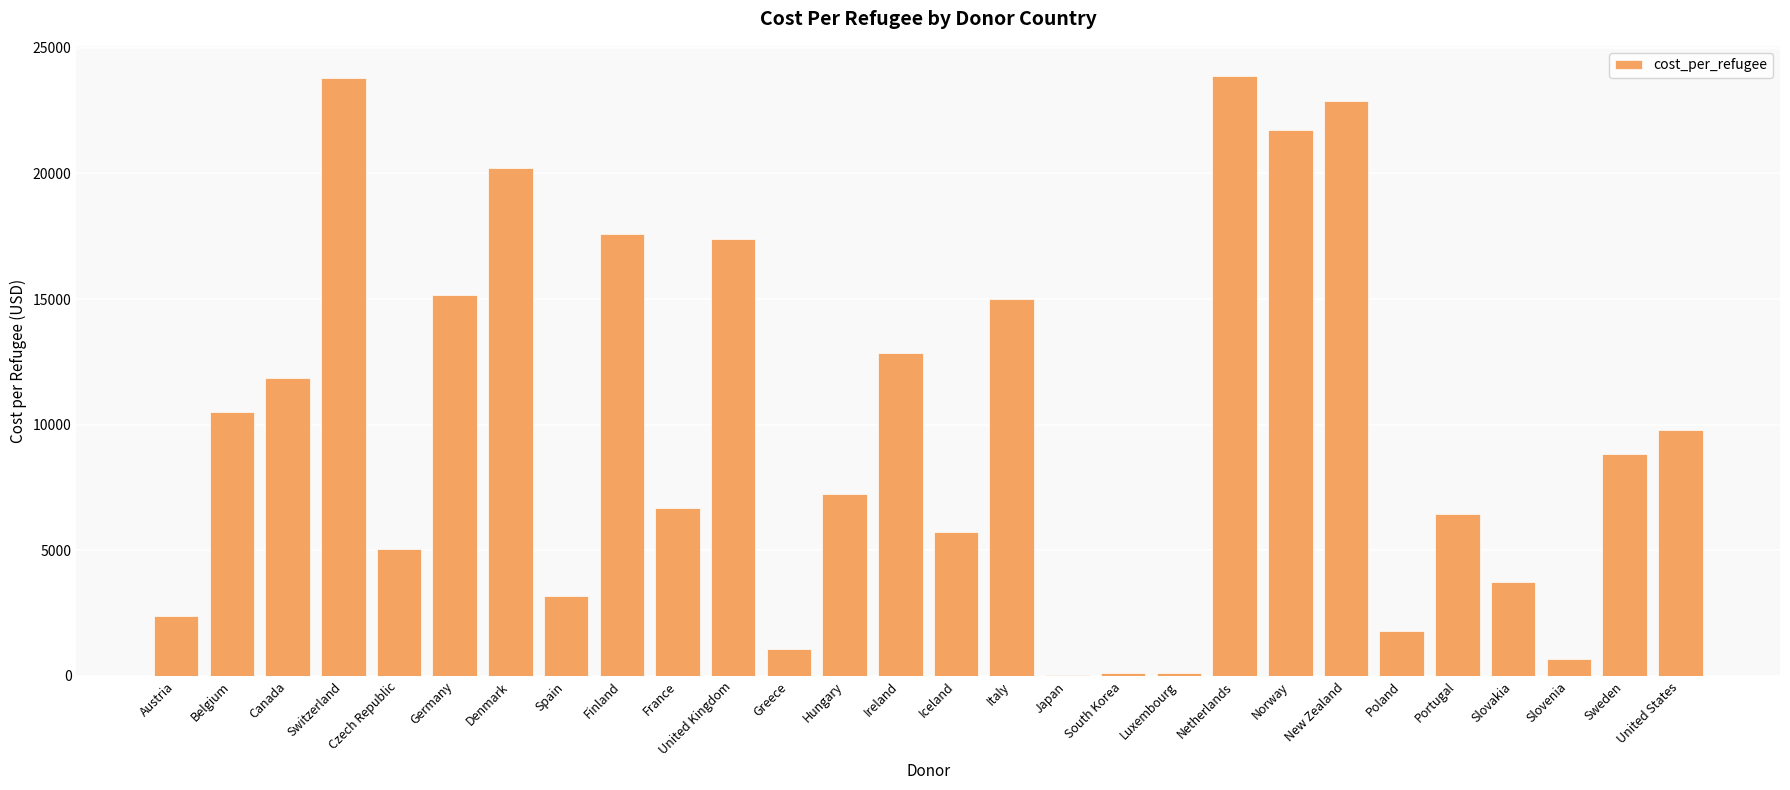

What is the change in value from Canada to Poland?

-10099.5